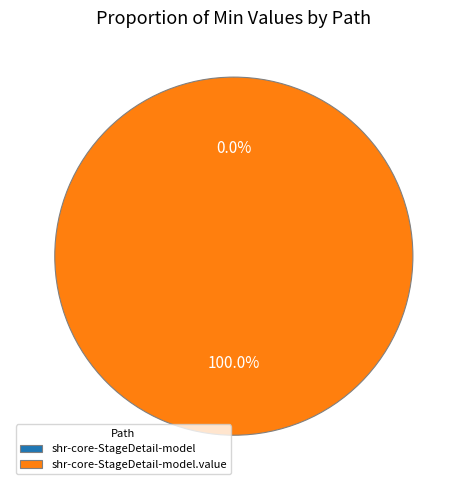

Rank the categories by value from lowest to highest.

shr-core-StageDetail-model, shr-core-StageDetail-model.value